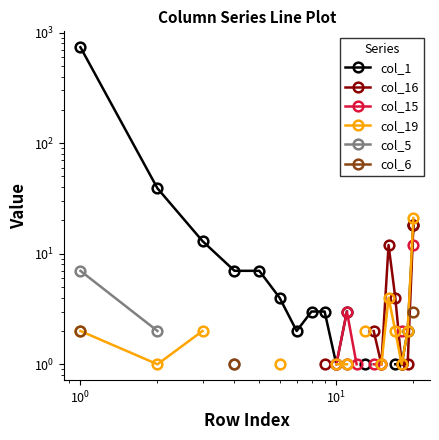

True or false: col_16 and col_6 intersect in this chart.

False